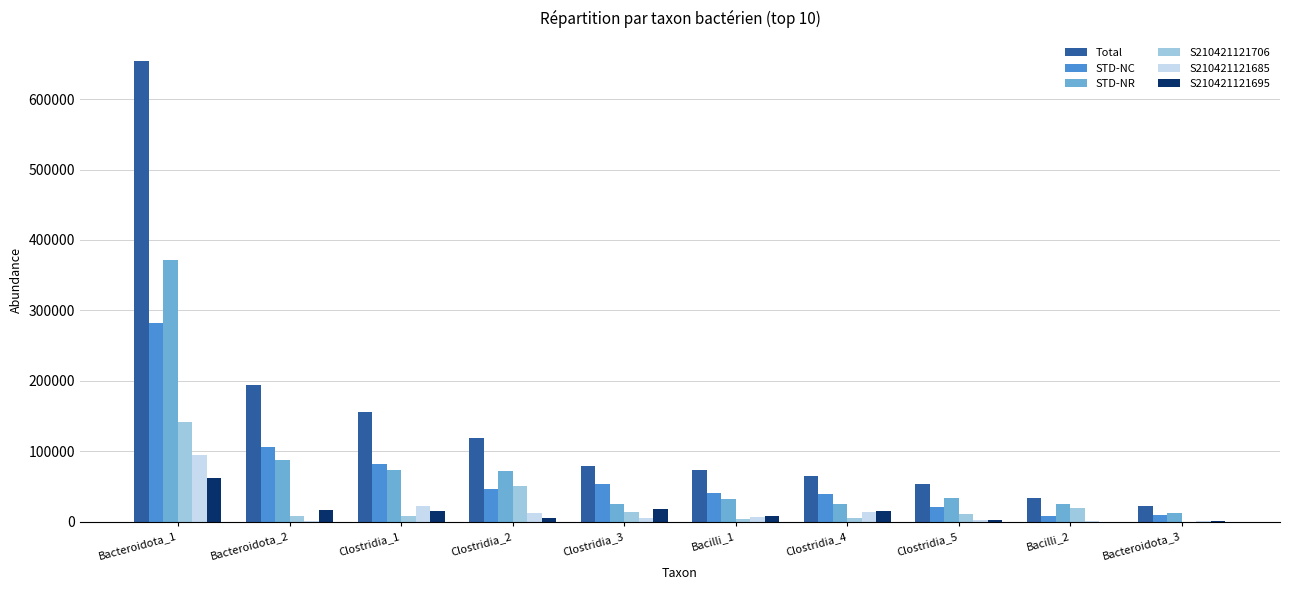

Which series has the largest total across all categories?

Total